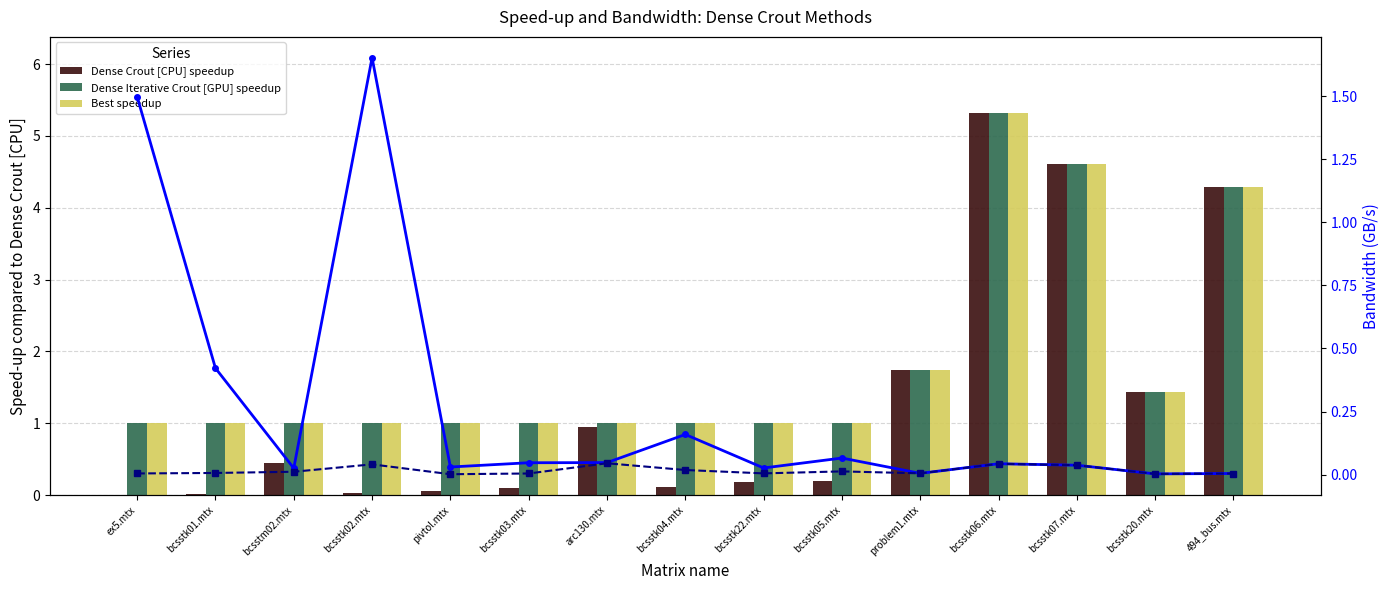

How many groups of bars are there?

15